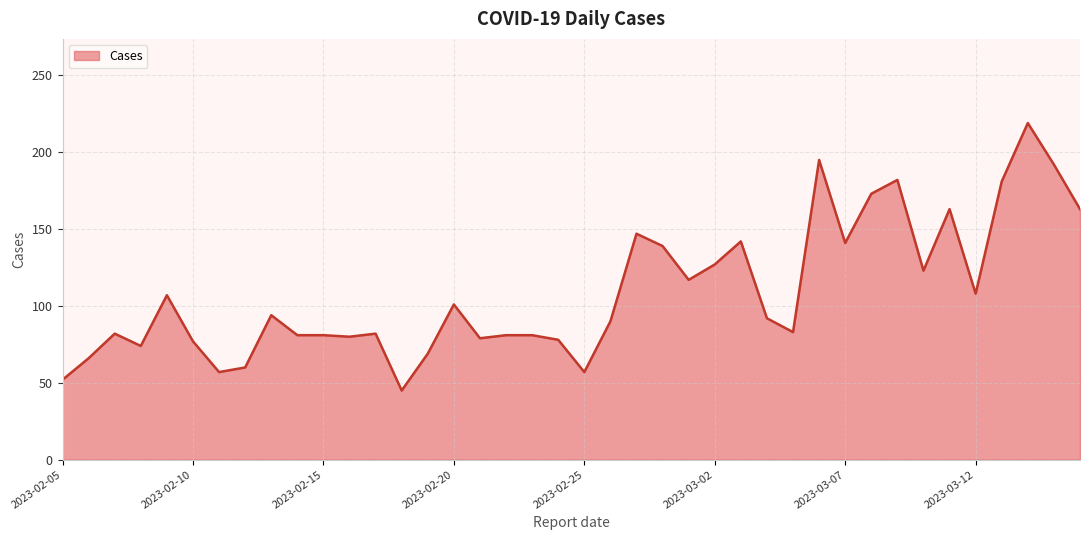

What is the maximum value shown in the chart?

219